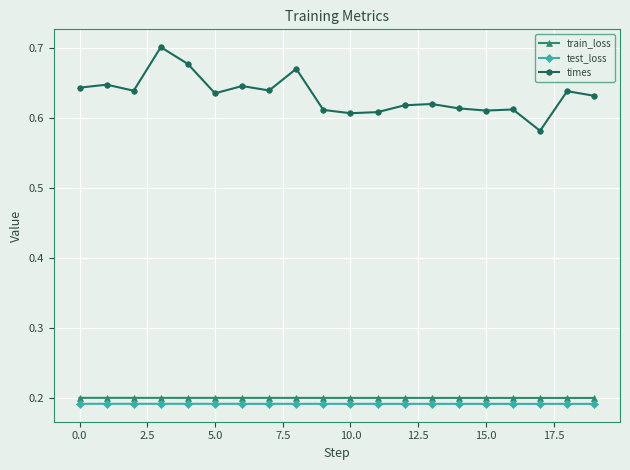

Which series has the largest total across all categories?

times